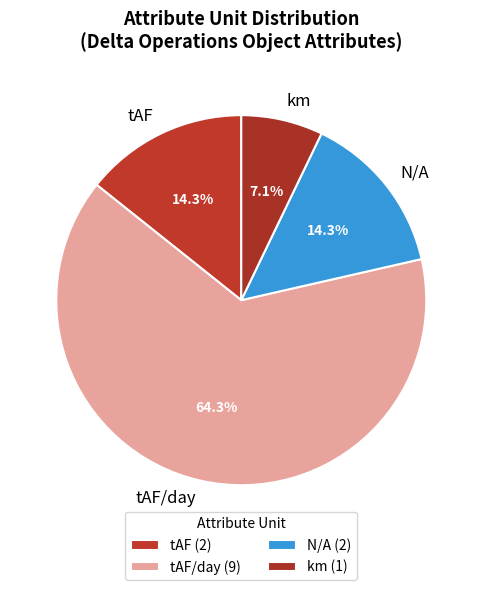

How many slices are in this pie chart?

4